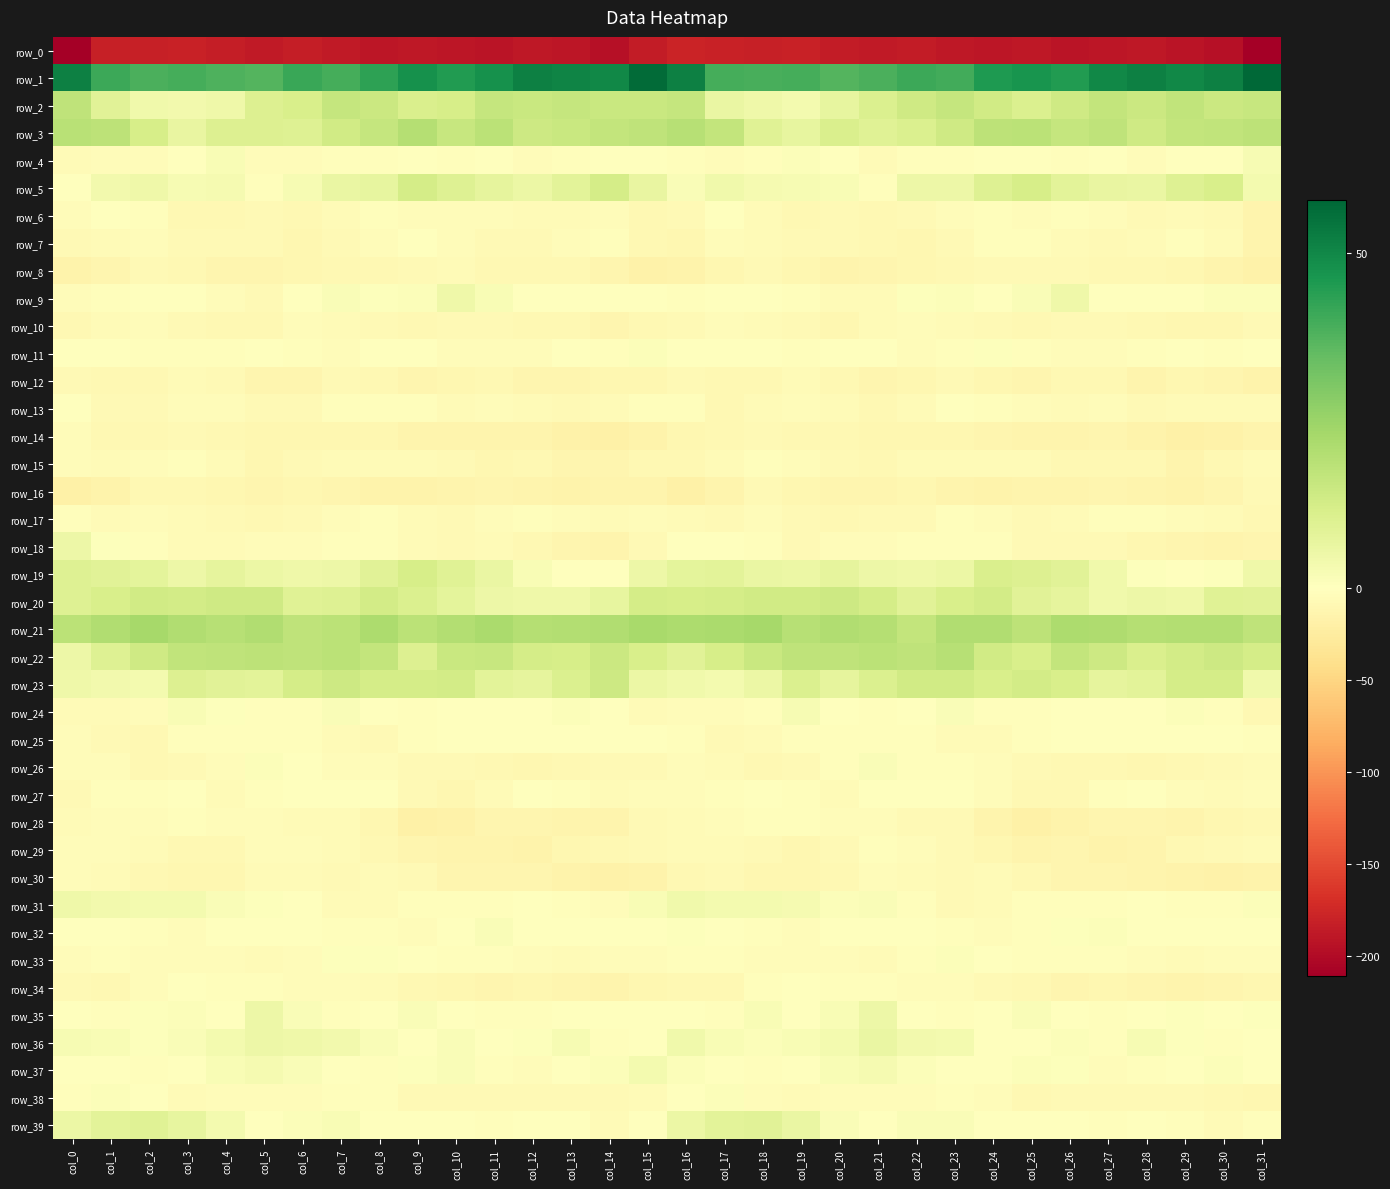

Reading left to right, transcribe all the data shown in this chart.

row_0: col_0=-210.9	col_1=-182.6	col_2=-181.6	col_3=-180.6	col_4=-183.5	col_5=-187.3	col_6=-184.5	col_7=-187.3	col_8=-189.7	col_9=-189.1	col_10=-190.2	col_11=-192.1	col_12=-188.5	col_13=-190.1	col_14=-195.6	col_15=-185.9	col_16=-178.1	col_17=-180.7	col_18=-181.5	col_19=-180.7	col_20=-185.4	col_21=-186.6	col_22=-184.8	col_23=-189.0	col_24=-189.5	col_25=-188.9	col_26=-191.8	col_27=-191.1	col_28=-187.9	col_29=-192.5	col_30=-195.6	col_31=-209.7
row_1: col_0=51.7	col_1=40.8	col_2=38.5	col_3=39.4	col_4=38.0	col_5=37.5	col_6=41.3	col_7=39.4	col_8=43.2	col_9=47.6	col_10=45.1	col_11=47.7	col_12=51.6	col_13=50.8	col_14=49.8	col_15=56.8	col_16=51.6	col_17=39.4	col_18=39.1	col_19=39.4	col_20=37.2	col_21=38.9	col_22=41.0	col_23=39.8	col_24=45.6	col_25=46.9	col_26=45.0	col_27=49.8	col_28=51.6	col_29=50.1	col_30=51.6	col_31=57.8
row_2: col_0=17.2	col_1=8.8	col_2=4.2	col_3=3.7	col_4=4.6	col_5=10.3	col_6=11.5	col_7=16.0	col_8=14.5	col_9=11.2	col_10=12.0	col_11=16.2	col_12=15.1	col_13=16.1	col_14=15.4	col_15=15.2	col_16=16.0	col_17=6.2	col_18=4.6	col_19=3.3	col_20=6.9	col_21=10.5	col_22=13.6	col_23=16.2	col_24=13.2	col_25=10.6	col_26=13.8	col_27=16.3	col_28=14.8	col_29=16.8	col_30=14.9	col_31=15.5
row_3: col_0=18.7	col_1=18.0	col_2=12.1	col_3=6.6	col_4=10.1	col_5=10.1	col_6=9.6	col_7=13.2	col_8=15.9	col_9=19.7	col_10=15.5	col_11=18.1	col_12=14.4	col_13=15.2	col_14=16.7	col_15=17.4	col_16=19.2	col_17=16.4	col_18=9.4	col_19=7.2	col_20=10.9	col_21=9.4	col_22=10.7	col_23=14.0	col_24=18.0	col_25=18.1	col_26=16.0	col_27=17.4	col_28=13.7	col_29=16.6	col_30=17.0	col_31=18.0
row_4: col_0=-6.2	col_1=-4.3	col_2=-3.6	col_3=-0.3	col_4=1.8	col_5=-4.7	col_6=-4.6	col_7=-1.9	col_8=-2.1	col_9=0.1	col_10=-3.1	col_11=-0.5	col_12=-3.8	col_13=-2.5	col_14=-0.6	col_15=-0.5	col_16=-3.2	col_17=-4.7	col_18=-2.7	col_19=1.2	col_20=0.1	col_21=-6.0	col_22=-3.1	col_23=-2.4	col_24=-0.6	col_25=-1.0	col_26=-2.6	col_27=-1.1	col_28=-4.3	col_29=-1.6	col_30=0.1	col_31=2.5
row_5: col_0=-0.7	col_1=3.9	col_2=4.6	col_3=2.3	col_4=2.8	col_5=-1.7	col_6=2.5	col_7=6.0	col_8=7.2	col_9=12.4	col_10=9.5	col_11=7.4	col_12=5.6	col_13=8.4	col_14=12.3	col_15=6.6	col_16=1.4	col_17=4.4	col_18=3.1	col_19=2.4	col_20=1.9	col_21=-1.8	col_22=5.1	col_23=5.4	col_24=9.7	col_25=12.1	col_26=8.6	col_27=6.6	col_28=6.1	col_29=9.8	col_30=11.4	col_31=3.6
row_6: col_0=-4.9	col_1=-1.4	col_2=-2.9	col_3=-8.8	col_4=-8.8	col_5=-7.9	col_6=-9.0	col_7=-5.7	col_8=-2.5	col_9=-3.4	col_10=-3.8	col_11=-3.5	col_12=-5.5	col_13=-6.3	col_14=-4.3	col_15=-8.6	col_16=-6.8	col_17=-1.5	col_18=-5.8	col_19=-9.5	col_20=-7.7	col_21=-8.6	col_22=-8.2	col_23=-4.5	col_24=-1.9	col_25=-4.1	col_26=-3.2	col_27=-3.9	col_28=-6.6	col_29=-5.0	col_30=-6.7	col_31=-14.8
row_7: col_0=-8.0	col_1=-5.0	col_2=-3.9	col_3=-7.5	col_4=-7.9	col_5=-7.8	col_6=-10.2	col_7=-7.3	col_8=-4.2	col_9=-0.6	col_10=-4.2	col_11=-7.5	col_12=-7.1	col_13=-4.0	col_14=-3.0	col_15=-9.0	col_16=-11.0	col_17=-3.7	col_18=-6.0	col_19=-7.7	col_20=-7.9	col_21=-8.4	col_22=-10.0	col_23=-6.7	col_24=-1.9	col_25=-1.7	col_26=-5.6	col_27=-7.5	col_28=-6.5	col_29=-2.7	col_30=-5.5	col_31=-13.4
row_8: col_0=-15.5	col_1=-13.2	col_2=-7.7	col_3=-8.4	col_4=-12.9	col_5=-13.1	col_6=-11.2	col_7=-8.6	col_8=-8.7	col_9=-7.8	col_10=-6.6	col_11=-8.8	col_12=-8.6	col_13=-9.1	col_14=-12.1	col_15=-17.9	col_16=-16.4	col_17=-11.0	col_18=-6.9	col_19=-10.4	col_20=-13.3	col_21=-12.3	col_22=-10.2	col_23=-8.7	col_24=-8.1	col_25=-7.7	col_26=-6.9	col_27=-9.0	col_28=-8.5	col_29=-10.2	col_30=-14.4	col_31=-17.7
row_9: col_0=-4.9	col_1=-2.0	col_2=0.4	col_3=-1.5	col_4=-4.4	col_5=-7.1	col_6=-1.4	col_7=1.5	col_8=0.6	col_9=1.0	col_10=4.6	col_11=2.2	col_12=-0.2	col_13=-0.0	col_14=0.1	col_15=0.4	col_16=-2.2	col_17=-0.5	col_18=0.2	col_19=-2.3	col_20=-6.0	col_21=-5.5	col_22=0.5	col_23=1.3	col_24=0.4	col_25=1.7	col_26=4.9	col_27=0.5	col_28=0.1	col_29=-0.9	col_30=1.3	col_31=1.2
row_10: col_0=-9.5	col_1=-5.1	col_2=-4.9	col_3=-7.4	col_4=-9.9	col_5=-8.6	col_6=-3.8	col_7=-5.6	col_8=-7.5	col_9=-8.8	col_10=-8.0	col_11=-7.1	col_12=-8.4	col_13=-9.7	col_14=-11.7	col_15=-8.6	col_16=-7.6	col_17=-4.0	col_18=-5.6	col_19=-8.1	col_20=-10.2	col_21=-6.3	col_22=-4.0	col_23=-6.4	col_24=-8.2	col_25=-8.8	col_26=-7.5	col_27=-7.6	col_28=-8.9	col_29=-10.6	col_30=-11.1	col_31=-7.9
row_11: col_0=-1.1	col_1=-1.5	col_2=-2.0	col_3=-2.1	col_4=-1.9	col_5=-0.5	col_6=-2.4	col_7=-4.1	col_8=-0.5	col_9=-0.8	col_10=-4.9	col_11=-3.4	col_12=-3.6	col_13=-1.2	col_14=-2.4	col_15=1.1	col_16=-0.0	col_17=-1.5	col_18=-1.5	col_19=-2.6	col_20=-1.3	col_21=-0.9	col_22=-3.5	col_23=-3.2	col_24=0.5	col_25=-3.2	col_26=-4.5	col_27=-3.7	col_28=-2.6	col_29=-1.5	col_30=-2.1	col_31=0.1
row_12: col_0=-7.2	col_1=-9.0	col_2=-9.8	col_3=-6.1	col_4=-7.3	col_5=-11.6	col_6=-11.9	col_7=-7.9	col_8=-9.0	col_9=-11.7	col_10=-10.6	col_11=-9.1	col_12=-12.4	col_13=-13.1	col_14=-10.1	col_15=-10.8	col_16=-7.3	col_17=-9.8	col_18=-8.5	col_19=-5.4	col_20=-9.7	col_21=-12.4	col_22=-10.4	col_23=-7.2	col_24=-10.5	col_25=-11.9	col_26=-9.7	col_27=-9.9	col_28=-13.8	col_29=-11.1	col_30=-11.5	col_31=-15.7
row_13: col_0=-0.1	col_1=-6.8	col_2=-7.4	col_3=-4.1	col_4=-4.7	col_5=-7.8	col_6=-7.7	col_7=-1.9	col_8=-1.8	col_9=-3.1	col_10=-6.1	col_11=-3.7	col_12=-5.6	col_13=-8.0	col_14=-5.6	col_15=-2.2	col_16=-2.4	col_17=-8.2	col_18=-6.1	col_19=-3.7	col_20=-6.2	col_21=-8.4	col_22=-5.8	col_23=-1.0	col_24=-2.4	col_25=-4.4	col_26=-5.9	col_27=-3.3	col_28=-7.8	col_29=-6.5	col_30=-5.7	col_31=-5.7
row_14: col_0=-4.1	col_1=-8.3	col_2=-8.6	col_3=-7.7	col_4=-9.1	col_5=-10.3	col_6=-10.3	col_7=-10.7	col_8=-11.1	col_9=-13.7	col_10=-14.1	col_11=-13.3	col_12=-13.6	col_13=-17.9	col_14=-18.5	col_15=-15.0	col_16=-10.3	col_17=-9.6	col_18=-7.8	col_19=-8.3	col_20=-9.7	col_21=-9.9	col_22=-10.8	col_23=-11.0	col_24=-11.9	col_25=-14.3	col_26=-13.9	col_27=-13.1	col_28=-15.1	col_29=-19.0	col_30=-16.6	col_31=-13.7
row_15: col_0=-4.2	col_1=-6.0	col_2=-4.3	col_3=-3.2	col_4=-6.4	col_5=-9.9	col_6=-6.9	col_7=-5.6	col_8=-6.2	col_9=-5.1	col_10=-7.3	col_11=-9.9	col_12=-8.8	col_13=-12.4	col_14=-11.6	col_15=-9.8	col_16=-8.7	col_17=-6.5	col_18=-3.3	col_19=-4.1	col_20=-8.2	col_21=-9.2	col_22=-5.7	col_23=-6.0	col_24=-6.0	col_25=-5.2	col_26=-8.9	col_27=-9.5	col_28=-9.7	col_29=-13.3	col_30=-9.0	col_31=-5.1
row_16: col_0=-18.8	col_1=-15.3	col_2=-8.6	col_3=-9.1	col_4=-11.4	col_5=-12.4	col_6=-11.1	col_7=-12.2	col_8=-15.7	col_9=-15.1	col_10=-13.6	col_11=-13.1	col_12=-13.7	col_13=-15.1	col_14=-13.7	col_15=-13.7	col_16=-18.6	col_17=-13.7	col_18=-7.3	col_19=-10.4	col_20=-11.8	col_21=-12.5	col_22=-10.4	col_23=-13.6	col_24=-16.3	col_25=-14.0	col_26=-13.7	col_27=-12.9	col_28=-14.6	col_29=-14.8	col_30=-11.8	col_31=-7.4
row_17: col_0=-2.4	col_1=-5.5	col_2=-4.7	col_3=-6.3	col_4=-8.0	col_5=-8.3	col_6=-7.5	col_7=-4.4	col_8=-3.2	col_9=-5.8	col_10=-6.7	col_11=-3.6	col_12=-1.7	col_13=-3.4	col_14=-5.9	col_15=-4.9	col_16=-6.0	col_17=-6.8	col_18=-4.0	col_19=-7.5	col_20=-8.3	col_21=-8.1	col_22=-6.8	col_23=-3.2	col_24=-4.2	col_25=-6.8	col_26=-5.7	col_27=-2.6	col_28=-2.0	col_29=-4.4	col_30=-5.9	col_31=-8.2
row_18: col_0=5.4	col_1=0.5	col_2=-1.7	col_3=-5.9	col_4=-5.7	col_5=-4.7	col_6=-3.4	col_7=-2.7	col_8=-2.8	col_9=-5.0	col_10=-7.7	col_11=-6.2	col_12=-9.9	col_13=-11.6	col_14=-13.4	col_15=-7.1	col_16=-0.3	col_17=-1.3	col_18=-2.9	col_19=-6.8	col_20=-4.8	col_21=-4.0	col_22=-3.3	col_23=-3.0	col_24=-2.7	col_25=-7.2	col_26=-6.8	col_27=-6.9	col_28=-11.1	col_29=-11.9	col_30=-13.6	col_31=-12.3
row_19: col_0=9.9	col_1=8.9	col_2=7.7	col_3=5.0	col_4=7.6	col_5=5.8	col_6=4.9	col_7=5.1	col_8=8.9	col_9=11.9	col_10=9.2	col_11=6.1	col_12=2.1	col_13=-1.4	col_14=-0.7	col_15=5.3	col_16=7.8	col_17=8.5	col_18=6.2	col_19=5.9	col_20=7.6	col_21=5.3	col_22=4.9	col_23=5.5	col_24=11.3	col_25=10.0	col_26=9.0	col_27=4.3	col_28=0.5	col_29=-1.6	col_30=0.6	col_31=4.7
row_20: col_0=9.5	col_1=11.5	col_2=13.3	col_3=13.0	col_4=13.8	col_5=13.9	col_6=9.4	col_7=9.8	col_8=13.0	col_9=10.6	col_10=8.0	col_11=5.4	col_12=4.7	col_13=5.0	col_14=7.0	col_15=12.5	col_16=12.2	col_17=12.5	col_18=13.5	col_19=13.2	col_20=14.3	col_21=12.3	col_22=8.6	col_23=11.6	col_24=12.8	col_25=8.9	col_26=7.4	col_27=4.2	col_28=5.3	col_29=4.7	col_30=9.1	col_31=8.9
row_21: col_0=18.2	col_1=20.4	col_2=22.8	col_3=20.4	col_4=19.4	col_5=20.7	col_6=17.4	col_7=18.3	col_8=21.4	col_9=18.5	col_10=19.9	col_11=21.8	col_12=19.8	col_13=20.1	col_14=20.4	col_15=22.3	col_16=21.6	col_17=21.8	col_18=22.6	col_19=19.0	col_20=20.7	col_21=19.6	col_22=16.6	col_23=20.6	col_24=20.4	col_25=18.0	col_26=21.5	col_27=20.9	col_28=19.7	col_29=20.2	col_30=20.3	col_31=17.5
row_22: col_0=5.3	col_1=9.8	col_2=13.7	col_3=17.0	col_4=17.5	col_5=17.8	col_6=17.5	col_7=18.5	col_8=16.5	col_9=10.2	col_10=15.1	col_11=15.4	col_12=12.2	col_13=11.8	col_14=14.7	col_15=11.5	col_16=8.6	col_17=11.9	col_18=15.1	col_19=17.2	col_20=17.5	col_21=18.1	col_22=17.2	col_23=19.1	col_24=13.1	col_25=11.3	col_26=16.6	col_27=14.2	col_28=11.2	col_29=13.1	col_30=14.1	col_31=12.6
row_23: col_0=4.9	col_1=3.7	col_2=3.6	col_3=10.0	col_4=9.0	col_5=8.4	col_6=12.5	col_7=14.0	col_8=12.3	col_9=12.2	col_10=12.8	col_11=8.3	col_12=7.5	col_13=10.7	col_14=14.4	col_15=5.9	col_16=4.4	col_17=3.6	col_18=5.9	col_19=10.7	col_20=7.4	col_21=10.5	col_22=13.4	col_23=13.4	col_24=11.7	col_25=12.9	col_26=11.7	col_27=7.4	col_28=8.2	col_29=12.6	col_30=12.3	col_31=4.2
row_24: col_0=-5.6	col_1=-5.5	col_2=-4.2	col_3=2.1	col_4=0.6	col_5=-3.1	col_6=-2.0	col_7=1.5	col_8=-0.6	col_9=-2.8	col_10=-1.2	col_11=-1.1	col_12=0.1	col_13=1.1	col_14=0.2	col_15=-5.3	col_16=-3.5	col_17=-4.5	col_18=-2.1	col_19=2.4	col_20=-1.5	col_21=-2.6	col_22=-1.0	col_23=1.5	col_24=-2.3	col_25=-2.2	col_26=-1.1	col_27=-0.5	col_28=0.4	col_29=1.2	col_30=-3.0	col_31=-8.8
row_25: col_0=-3.9	col_1=-7.3	col_2=-8.3	col_3=-2.6	col_4=-2.5	col_5=-2.8	col_6=-2.5	col_7=-5.1	col_8=-6.9	col_9=-3.1	col_10=-1.3	col_11=-0.5	col_12=-0.2	col_13=-0.5	col_14=0.4	col_15=-0.6	col_16=-2.3	col_17=-7.9	col_18=-6.3	col_19=-2.1	col_20=-2.8	col_21=-2.5	col_22=-3.2	col_23=-6.1	col_24=-6.0	col_25=-2.4	col_26=-0.7	col_27=-0.1	col_28=-0.7	col_29=0.1	col_30=-0.3	col_31=-2.1
row_26: col_0=-4.7	col_1=-4.5	col_2=-8.8	col_3=-7.4	col_4=-4.8	col_5=1.1	col_6=-0.6	col_7=-3.5	col_8=-3.3	col_9=-7.1	col_10=-8.2	col_11=-9.5	col_12=-10.2	col_13=-9.7	col_14=-8.0	col_15=-7.5	col_16=-3.6	col_17=-6.0	col_18=-8.7	col_19=-6.9	col_20=-2.7	col_21=1.7	col_22=-1.9	col_23=-3.1	col_24=-4.7	col_25=-8.1	col_26=-8.5	col_27=-9.9	col_28=-10.4	col_29=-8.9	col_30=-8.0	col_31=-5.9
row_27: col_0=-6.7	col_1=-3.2	col_2=-2.4	col_3=-1.3	col_4=-5.3	col_5=-1.8	col_6=-0.6	col_7=-1.2	col_8=-1.3	col_9=-7.4	col_10=-10.1	col_11=-5.6	col_12=-0.0	col_13=-2.7	col_14=-5.9	col_15=-3.6	col_16=-3.7	col_17=-2.3	col_18=-1.2	col_19=-2.9	col_20=-5.4	col_21=0.1	col_22=-1.5	col_23=0.2	col_24=-4.1	col_25=-8.8	col_26=-9.6	col_27=-2.9	col_28=-0.1	col_29=-4.5	col_30=-5.7	col_31=-4.7
row_28: col_0=-6.6	col_1=-4.6	col_2=-3.9	col_3=-2.3	col_4=-3.5	col_5=-3.8	col_6=-5.9	col_7=-6.6	col_8=-10.6	col_9=-18.2	col_10=-16.9	col_11=-12.1	col_12=-12.0	col_13=-13.7	col_14=-13.6	col_15=-7.3	col_16=-5.9	col_17=-4.2	col_18=-2.8	col_19=-2.6	col_20=-4.0	col_21=-4.2	col_22=-6.7	col_23=-6.6	col_24=-14.4	col_25=-18.6	col_26=-15.3	col_27=-11.6	col_28=-12.3	col_29=-14.4	col_30=-11.5	col_31=-8.4
row_29: col_0=-4.2	col_1=-4.5	col_2=-6.6	col_3=-9.7	col_4=-9.2	col_5=-4.4	col_6=-3.3	col_7=-5.8	col_8=-8.6	col_9=-13.1	col_10=-13.8	col_11=-13.2	col_12=-15.5	col_13=-11.2	col_14=-8.5	col_15=-6.8	col_16=-5.7	col_17=-5.3	col_18=-7.7	col_19=-10.0	col_20=-7.5	col_21=-3.3	col_22=-4.2	col_23=-6.8	col_24=-10.2	col_25=-14.6	col_26=-12.9	col_27=-14.9	col_28=-14.0	col_29=-9.9	col_30=-7.0	col_31=-5.4
row_30: col_0=-3.5	col_1=-5.7	col_2=-9.2	col_3=-10.6	col_4=-10.1	col_5=-5.6	col_6=-5.0	col_7=-7.1	col_8=-5.7	col_9=-7.2	col_10=-12.3	col_11=-11.9	col_12=-13.0	col_13=-15.6	col_14=-17.2	col_15=-16.3	col_16=-8.8	col_17=-7.2	col_18=-10.5	col_19=-10.5	col_20=-8.8	col_21=-4.2	col_22=-5.9	col_23=-7.1	col_24=-5.1	col_25=-9.6	col_26=-12.7	col_27=-11.8	col_28=-14.3	col_29=-15.7	col_30=-18.0	col_31=-15.6
row_31: col_0=4.5	col_1=3.9	col_2=3.5	col_3=3.5	col_4=1.8	col_5=0.7	col_6=-0.3	col_7=-6.5	col_8=-6.0	col_9=-3.3	col_10=-2.8	col_11=-2.0	col_12=-1.1	col_13=-2.0	col_14=-3.6	col_15=2.2	col_16=4.1	col_17=3.4	col_18=3.3	col_19=3.1	col_20=1.0	col_21=1.5	col_22=-2.9	col_23=-6.8	col_24=-5.2	col_25=-2.8	col_26=-2.6	col_27=-1.8	col_28=-0.8	col_29=-3.1	col_30=-2.4	col_31=1.1
row_32: col_0=-0.7	col_1=-0.8	col_2=-2.1	col_3=-3.7	col_4=-1.6	col_5=-0.8	col_6=-0.7	col_7=-2.3	col_8=-2.9	col_9=-3.9	col_10=-0.9	col_11=1.5	col_12=0.4	col_13=-1.6	col_14=-0.4	col_15=0.1	col_16=0.9	col_17=-1.2	col_18=-3.0	col_19=-3.4	col_20=-0.6	col_21=-0.7	col_22=-1.1	col_23=-2.7	col_24=-3.4	col_25=-3.3	col_26=0.5	col_27=1.2	col_28=-0.2	col_29=-1.6	col_30=0.1	col_31=-0.2
row_33: col_0=-3.7	col_1=-2.8	col_2=-3.3	col_3=-4.3	col_4=-3.8	col_5=-5.0	col_6=-3.4	col_7=0.5	col_8=0.9	col_9=-1.1	col_10=-2.9	col_11=-2.6	col_12=-3.4	col_13=-5.7	col_14=-4.7	col_15=-4.7	col_16=-2.4	col_17=-3.0	col_18=-3.9	col_19=-4.1	col_20=-3.7	col_21=-5.2	col_22=-1.7	col_23=1.1	col_24=-0.0	col_25=-1.7	col_26=-2.9	col_27=-2.5	col_28=-4.3	col_29=-5.7	col_30=-4.3	col_31=-4.0
row_34: col_0=-7.2	col_1=-9.4	col_2=-4.7	col_3=-0.4	col_4=-2.3	col_5=-2.5	col_6=-4.0	col_7=-4.3	col_8=-6.5	col_9=-8.8	col_10=-11.5	col_11=-11.7	col_12=-11.2	col_13=-12.8	col_14=-13.2	col_15=-11.2	col_16=-8.9	col_17=-8.7	col_18=-1.8	col_19=-1.1	col_20=-2.7	col_21=-2.6	col_22=-4.6	col_23=-4.8	col_24=-7.6	col_25=-9.6	col_26=-12.1	col_27=-11.0	col_28=-11.7	col_29=-13.3	col_30=-12.4	col_31=-10.2
row_35: col_0=-0.7	col_1=-2.6	col_2=0.5	col_3=1.2	col_4=0.2	col_5=5.0	col_6=1.4	col_7=-3.2	col_8=-1.1	col_9=1.7	col_10=0.4	col_11=-2.7	col_12=-1.9	col_13=-0.2	col_14=-0.1	col_15=-0.6	col_16=0.2	col_17=-1.9	col_18=2.2	col_19=-0.1	col_20=1.8	col_21=5.2	col_22=-1.5	col_23=-3.3	col_24=0.4	col_25=1.5	col_26=-0.9	col_27=-2.6	col_28=-1.3	col_29=0.5	col_30=-0.4	col_31=0.5
row_36: col_0=2.6	col_1=2.0	col_2=0.7	col_3=1.4	col_4=3.3	col_5=5.3	col_6=4.9	col_7=3.7	col_8=1.4	col_9=-1.3	col_10=1.6	col_11=-1.6	col_12=0.6	col_13=2.4	col_14=-1.7	col_15=-0.4	col_16=4.2	col_17=1.8	col_18=1.0	col_19=2.2	col_20=3.5	col_21=6.1	col_22=4.0	col_23=3.5	col_24=-0.2	col_25=-0.7	col_26=1.3	col_27=-2.0	col_28=2.3	col_29=0.7	col_30=-2.3	col_31=-1.2
row_37: col_0=-1.1	col_1=-0.9	col_2=-2.2	col_3=-1.0	col_4=2.2	col_5=2.9	col_6=1.8	col_7=-0.6	col_8=-1.7	col_9=0.8	col_10=1.5	col_11=-3.1	col_12=-3.4	col_13=-0.8	col_14=0.9	col_15=3.2	col_16=1.0	col_17=-1.0	col_18=-2.2	col_19=0.4	col_20=2.3	col_21=2.9	col_22=1.2	col_23=-1.5	col_24=-1.0	col_25=1.2	col_26=0.6	col_27=-4.6	col_28=-1.8	col_29=-0.6	col_30=1.1	col_31=0.4
row_38: col_0=-2.9	col_1=1.4	col_2=-1.6	col_3=-5.6	col_4=-4.8	col_5=-3.6	col_6=-3.5	col_7=-2.5	col_8=-2.7	col_9=-7.8	col_10=-7.5	col_11=-8.0	col_12=-7.4	col_13=-7.0	col_14=-7.5	col_15=-5.4	col_16=-0.9	col_17=0.9	col_18=-3.5	col_19=-5.8	col_20=-4.4	col_21=-3.6	col_22=-3.3	col_23=-2.0	col_24=-4.3	col_25=-8.9	col_26=-7.3	col_27=-8.0	col_28=-7.2	col_29=-6.7	col_30=-9.3	col_31=-11.1
row_39: col_0=5.6	col_1=8.2	col_2=9.2	col_3=6.9	col_4=3.6	col_5=-0.7	col_6=1.3	col_7=2.0	col_8=0.0	col_9=-1.6	col_10=-0.8	col_11=-2.2	col_12=-1.1	col_13=-0.5	col_14=-5.7	col_15=-1.0	col_16=5.5	col_17=8.1	col_18=8.8	col_19=6.2	col_20=1.4	col_21=-0.3	col_22=1.6	col_23=1.8	col_24=-1.2	col_25=-1.6	col_26=-1.1	col_27=-2.3	col_28=-0.0	col_29=-2.3	col_30=-6.3	col_31=-3.0